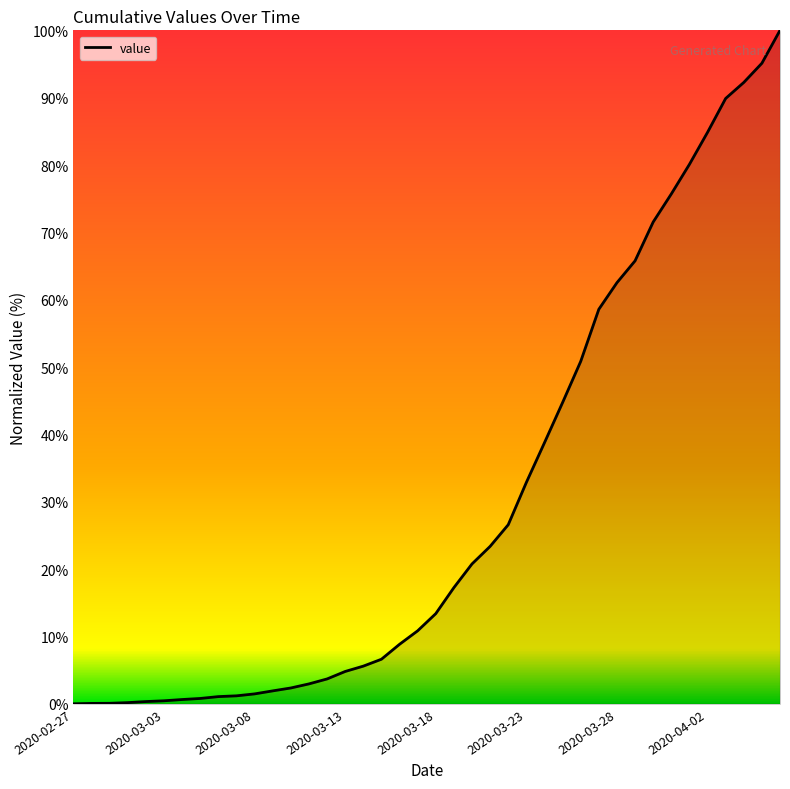

What is the maximum value shown in the chart?

100.0